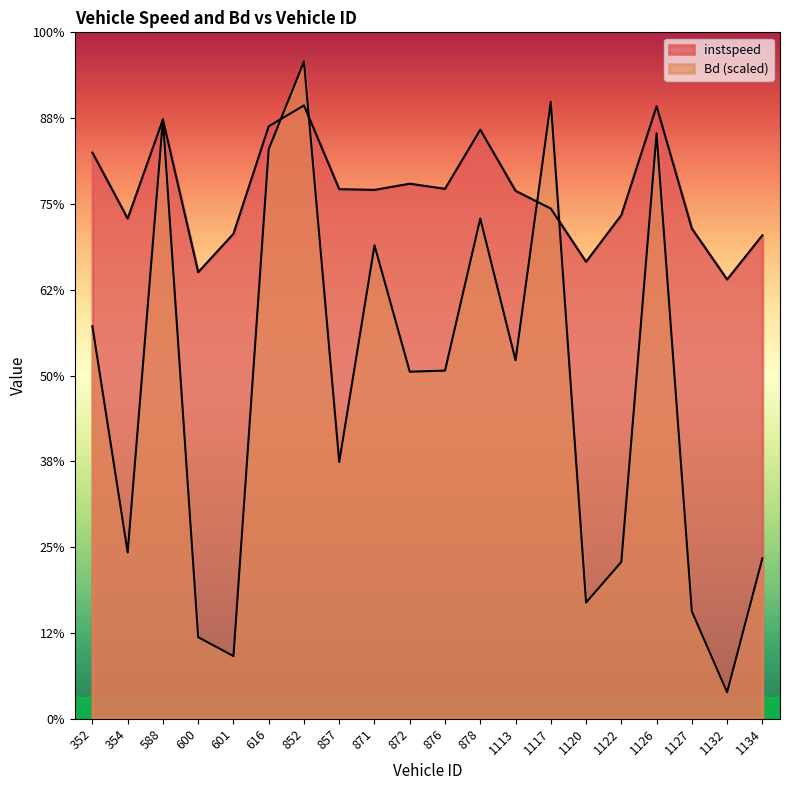

Between 878 and 616, which is larger?

616